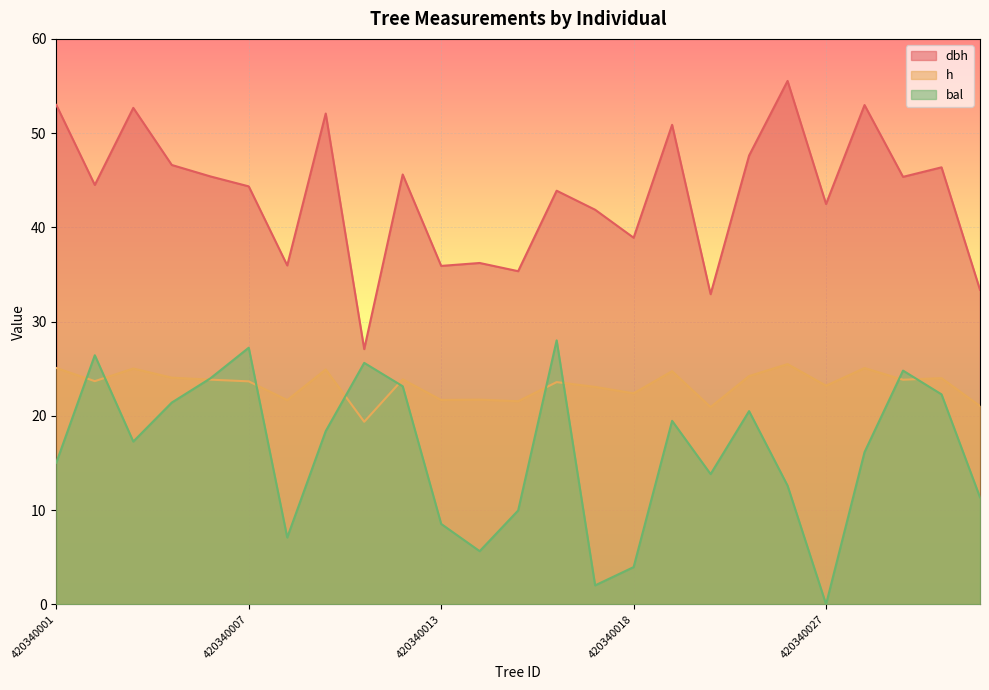

Reading left to right, list all the values displayed in this chart.

dbh: 420340001=53.0	420340002=44.5	420340004=52.7	420340005=46.6	420340006=45.4	420340007=44.4	420340008=36.0	420340009=52.1	420340011=27.1	420340012=45.6	420340013=35.9	420340014=36.2	420340015=35.4	420340016=43.9	420340017=41.9	420340018=38.9	420340021=50.9	420340022=32.9	420340024=47.6	420340026=55.5	420340027=42.5	420340028=53.0	420340029=45.4	420340030=46.4	420340031=33.4
h: 420340001=25.1	420340002=23.7	420340004=25.0	420340005=24.1	420340006=23.8	420340007=23.7	420340008=21.7	420340009=24.9	420340011=19.4	420340012=23.9	420340013=21.7	420340014=21.7	420340015=21.6	420340016=23.6	420340017=23.1	420340018=22.4	420340021=24.7	420340022=20.9	420340024=24.2	420340026=25.5	420340027=23.2	420340028=25.1	420340029=23.8	420340030=24.0	420340031=21.0
bal: 420340001=15.0	420340002=26.4	420340004=17.3	420340005=21.4	420340006=24.0	420340007=27.2	420340008=7.1	420340009=18.4	420340011=25.6	420340012=23.1	420340013=8.5	420340014=5.6	420340015=10.0	420340016=28.0	420340017=2.0	420340018=4.0	420340021=19.5	420340022=13.8	420340024=20.5	420340026=12.6	420340027=0.0	420340028=16.1	420340029=24.8	420340030=22.3	420340031=11.3